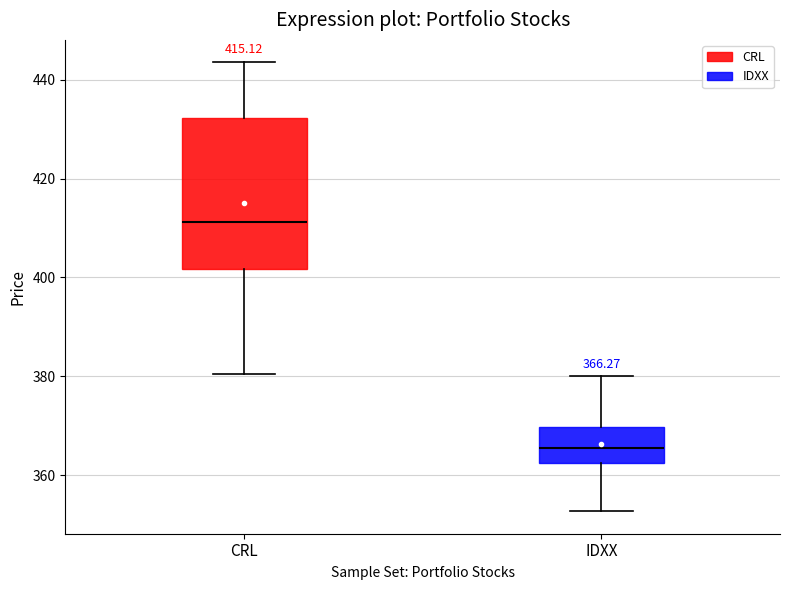

Which box is the tallest, from its lower edge to its upper edge?

CRL